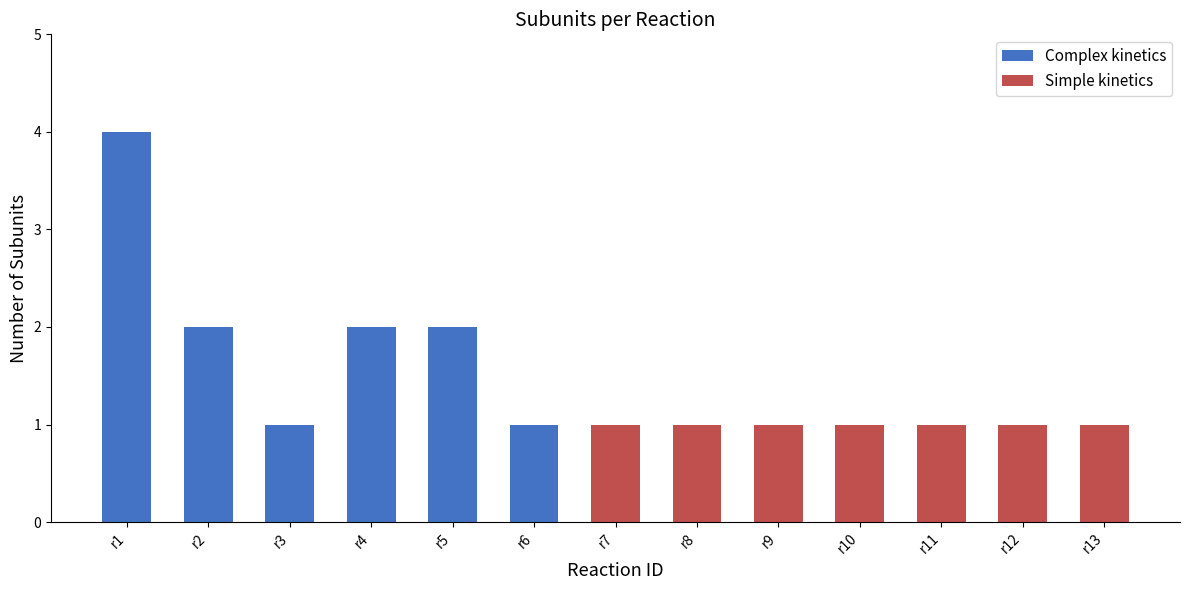

What value does the data have at r8?

1